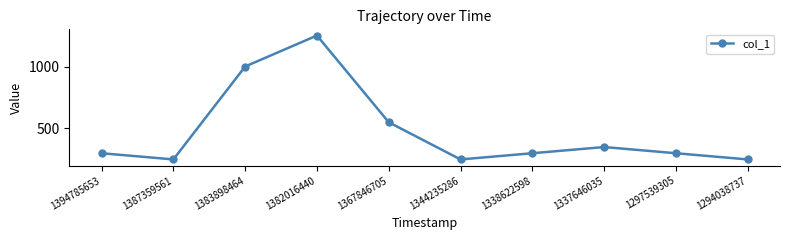

The value at 1382016440 is 1250. True or false?

True